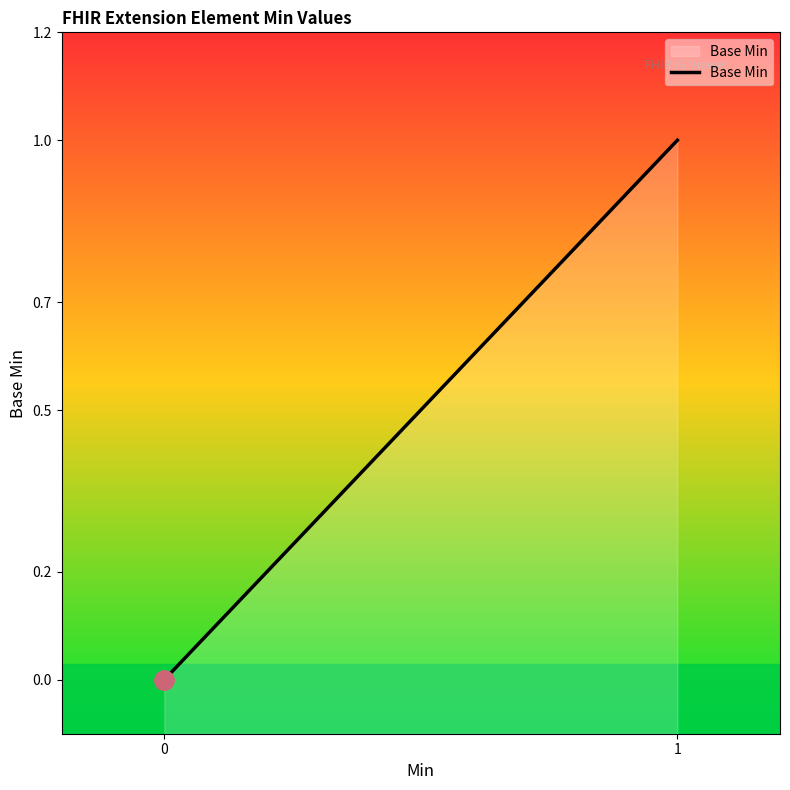

The chart shows a value of 1 at 0. True or false?

False